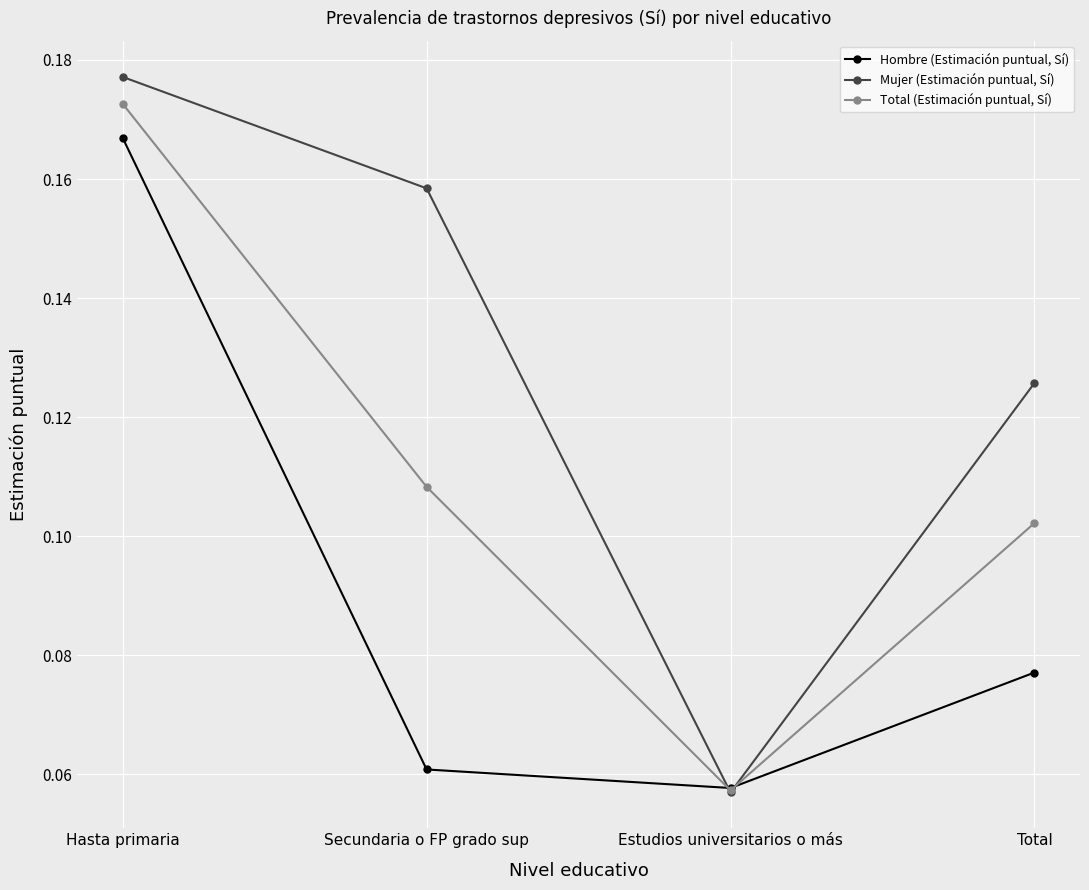

At which category does Hombre (Estimación puntual, Sí) reach its first local valley?

Estudios universitarios o más